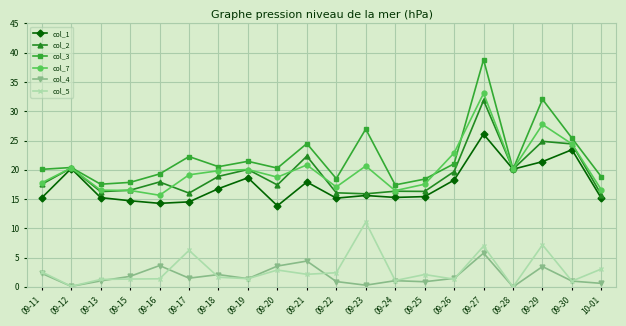

At which category does col_4 reach its first local valley?

09-12